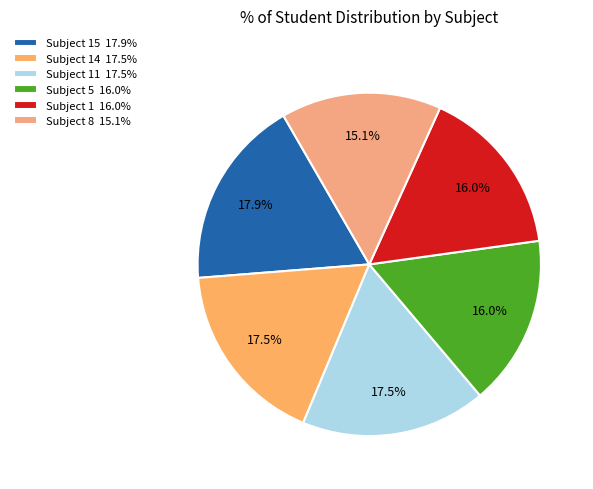

Which slice is the largest?

15